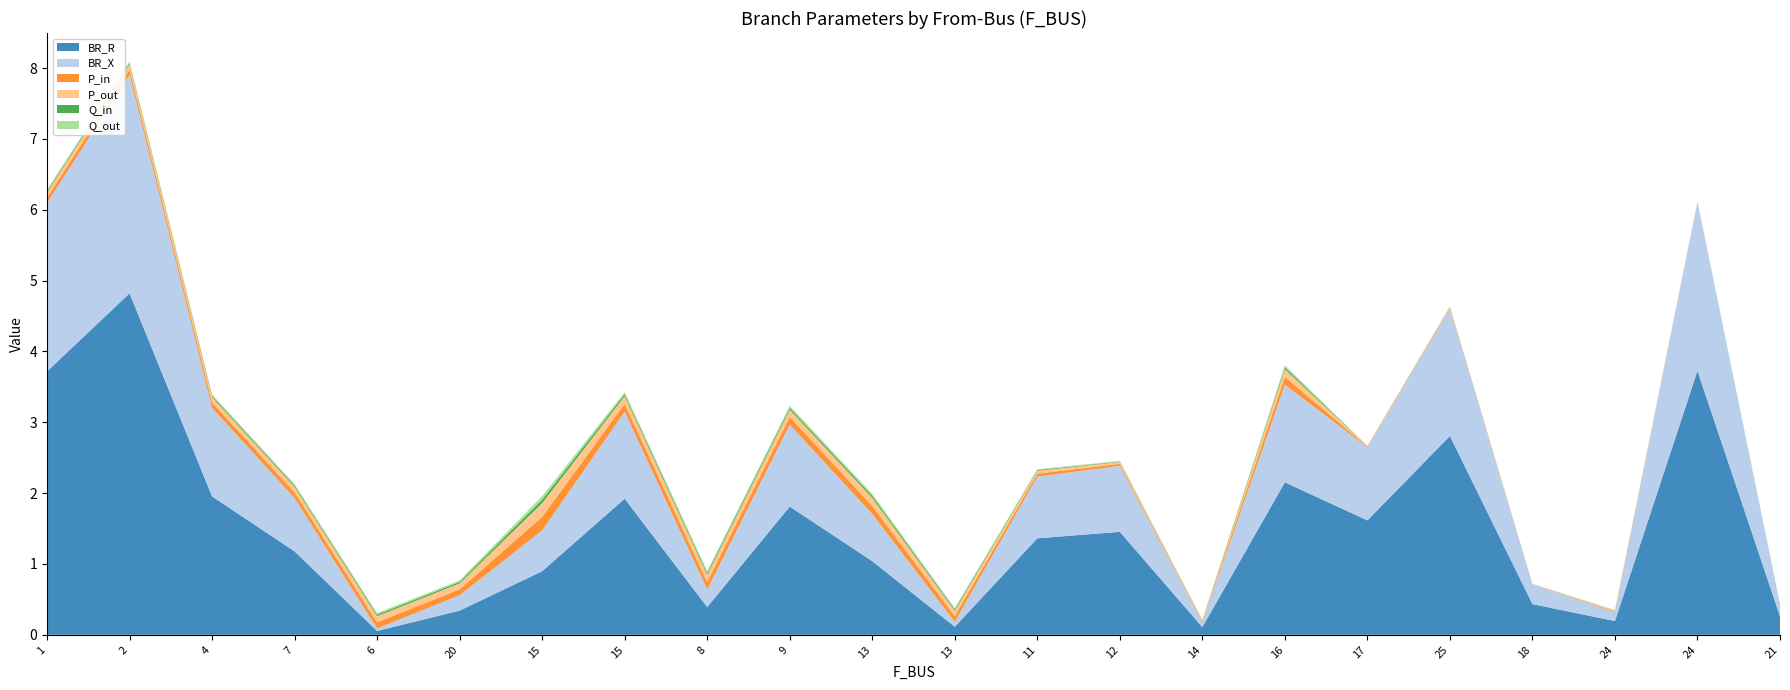

Reading right to left, extract all data points from this chart.

BR_R: 0.3	3.7	0.2	0.4	2.8	1.6	2.2	0.1	1.5	1.4	0.1	1.0	1.8	0.4	1.9	0.9	0.3	0.1	1.2	2.0	4.8	3.7
BR_X: 0.2	2.4	0.1	0.3	1.8	1.0	1.4	0.1	0.9	0.9	0.1	0.7	1.2	0.3	1.2	0.6	0.2	0.0	0.8	1.3	3.1	2.4
P_in: -0.0	0.0	0.0	0.0	0.0	0.0	0.1	0.0	0.0	0.0	0.1	0.1	-0.1	-0.1	0.1	-0.2	-0.1	-0.1	-0.1	-0.1	-0.1	-0.1
P_out: 0.0	-0.0	-0.0	-0.0	-0.0	-0.0	-0.1	-0.0	-0.0	-0.0	-0.1	-0.1	0.1	0.1	-0.1	0.2	0.1	0.1	0.1	0.1	0.1	0.1
Q_in: -0.0	0.0	0.0	0.0	0.0	0.0	0.0	0.0	0.0	0.0	0.0	0.0	-0.0	-0.0	0.0	-0.0	-0.0	-0.0	-0.0	-0.0	-0.0	-0.0
Q_out: 0.0	-0.0	-0.0	-0.0	-0.0	-0.0	-0.0	-0.0	-0.0	-0.0	-0.0	-0.0	0.0	0.0	-0.0	0.0	0.0	0.0	0.0	0.0	0.0	0.0